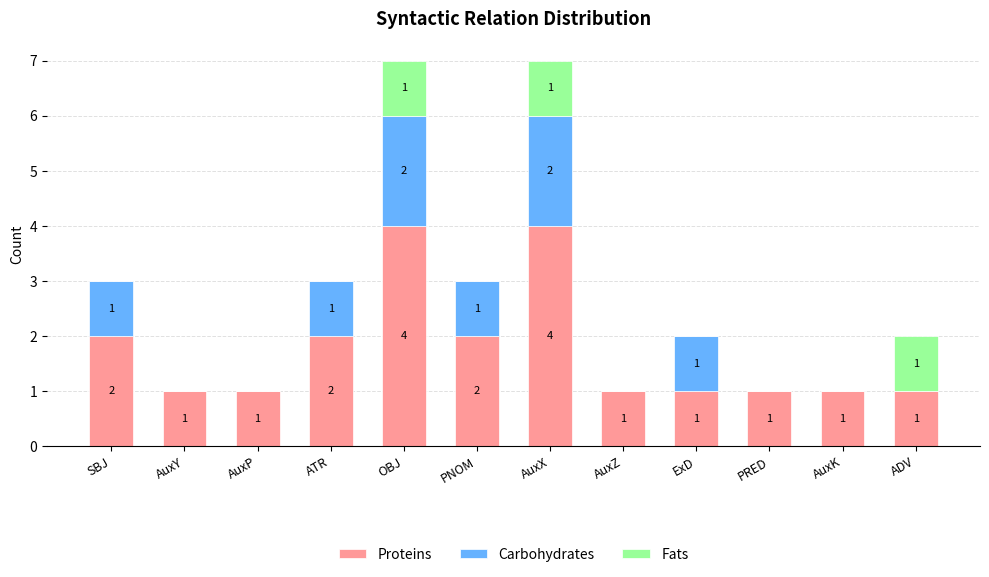

What is the highest value of the Proteins series?

4